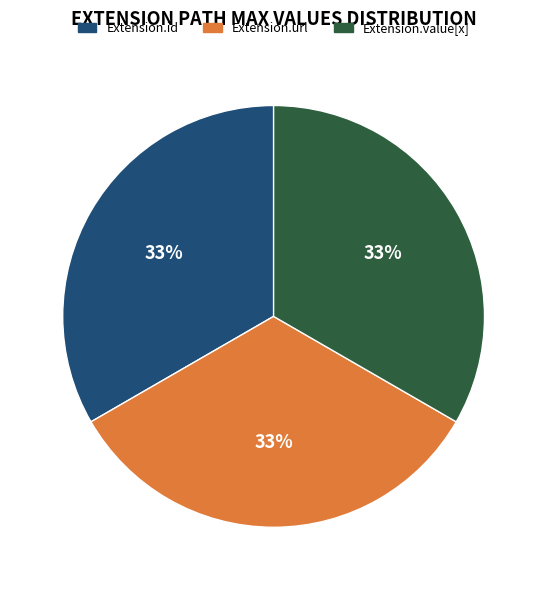

The Extension.url slice represents 42% of the pie. True or false?

False